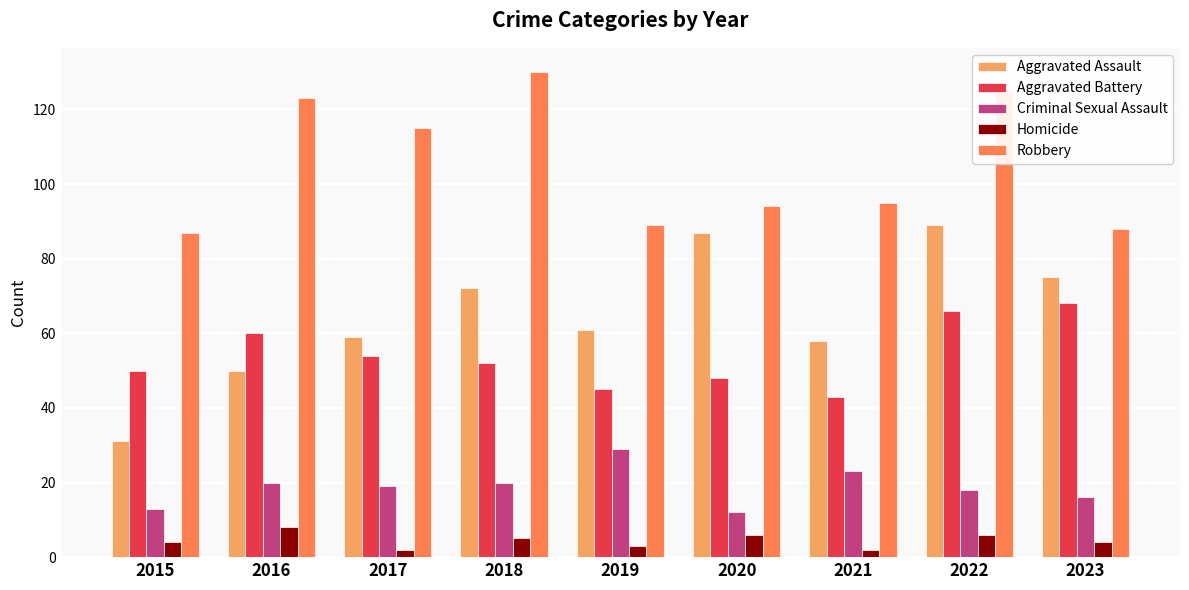

Which series has the largest total across all categories?

Robbery